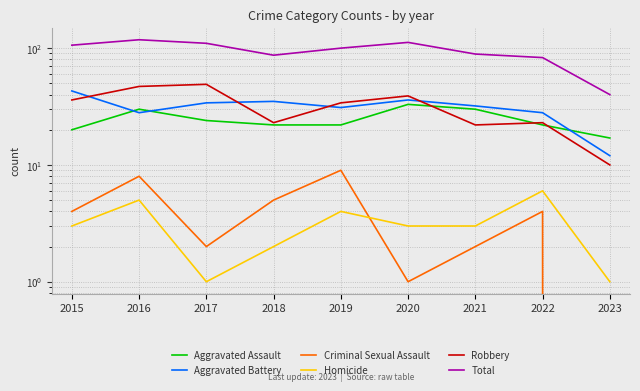

At which label does Criminal Sexual Assault first exceed 4?

2016